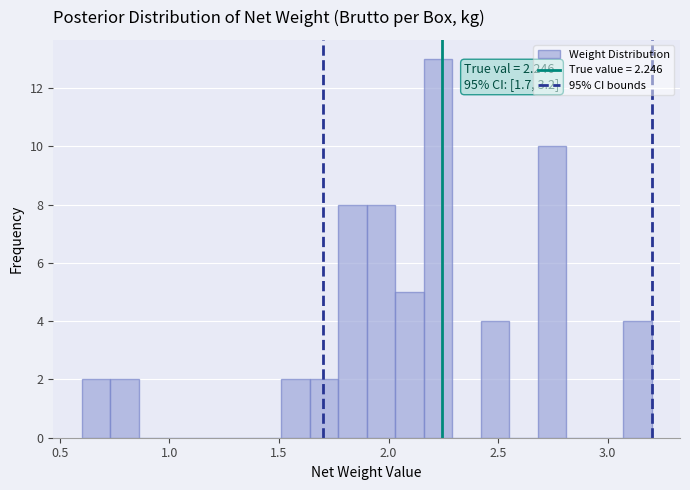

Read against the x-axis, roughly where is the centre of the tallest bar?

2.25